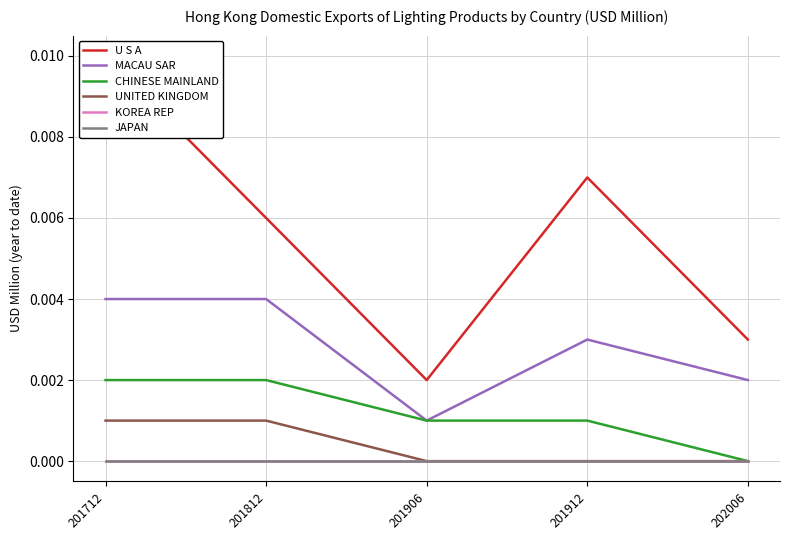

Between 201812 and 201906, which series saw the biggest shift?

U S A